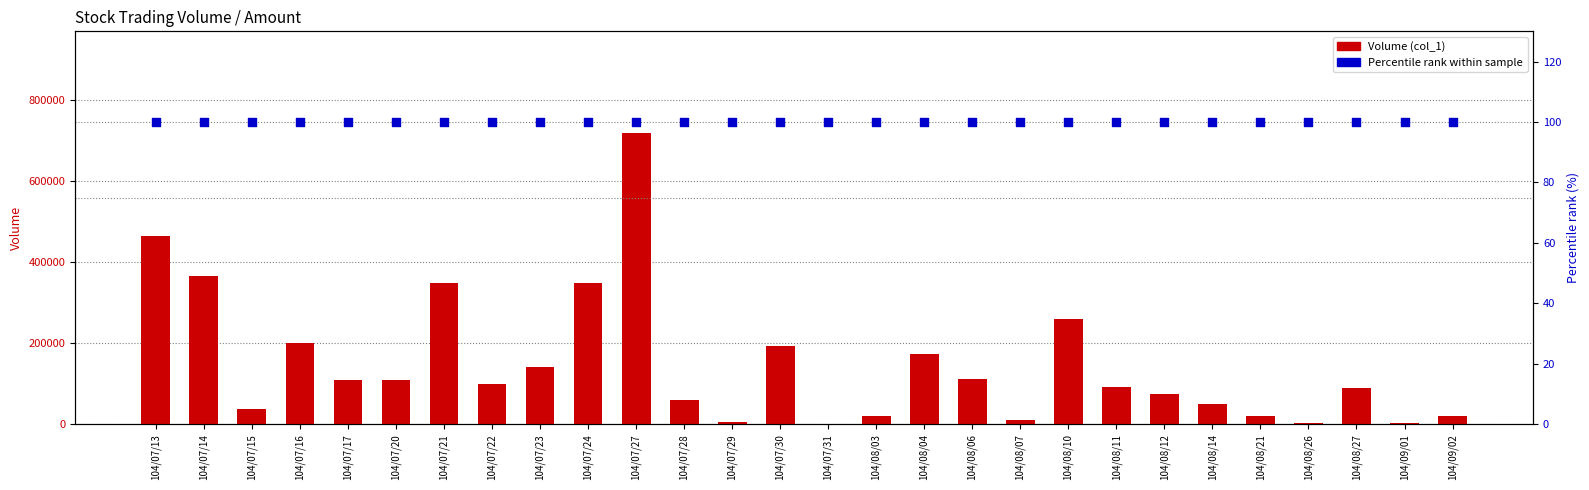

Which series reaches the minimum Y coordinate?

Percentile rank